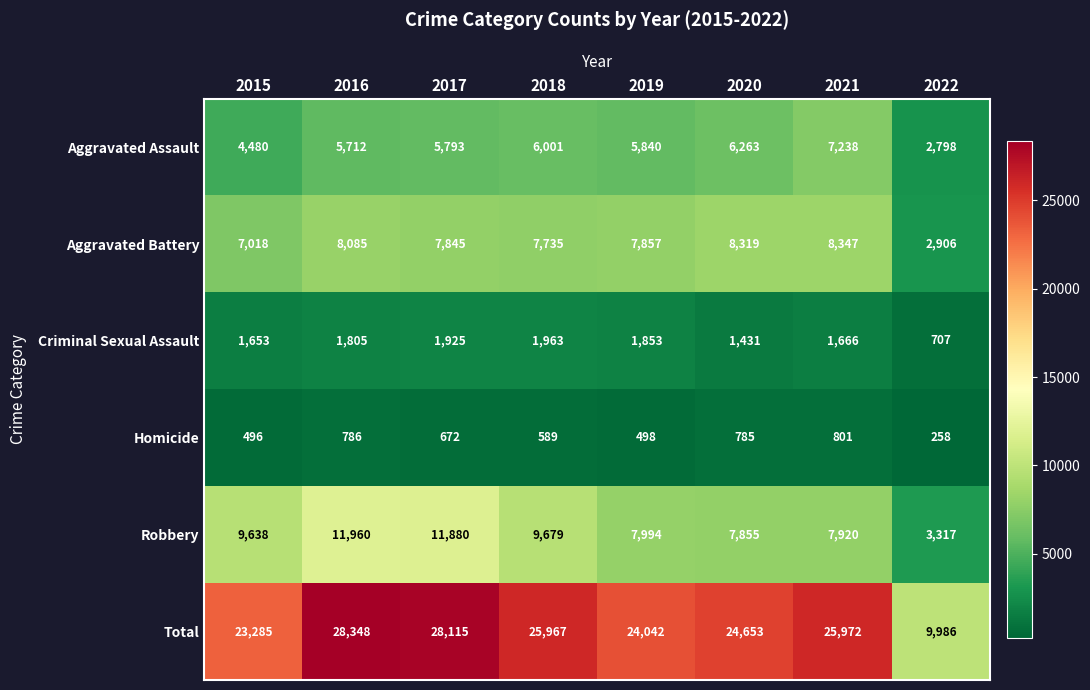

Rank the series by their maximum value, from highest to lowest.

Total, Robbery, Aggravated Battery, Aggravated Assault, Criminal Sexual Assault, Homicide